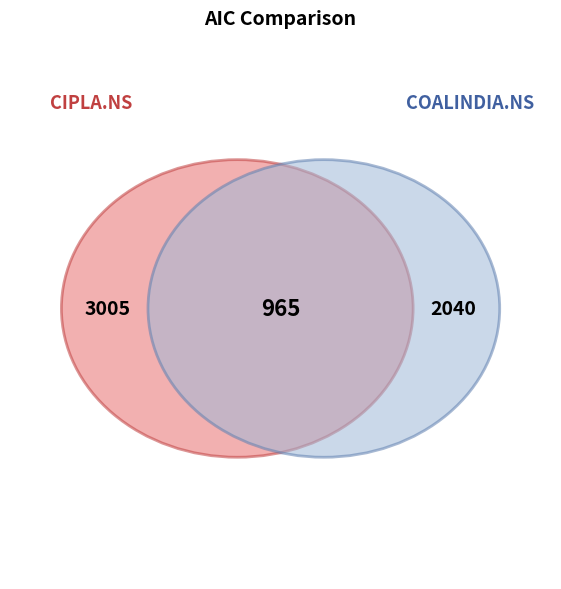

Which category accounts for the majority?

CIPLA.NS